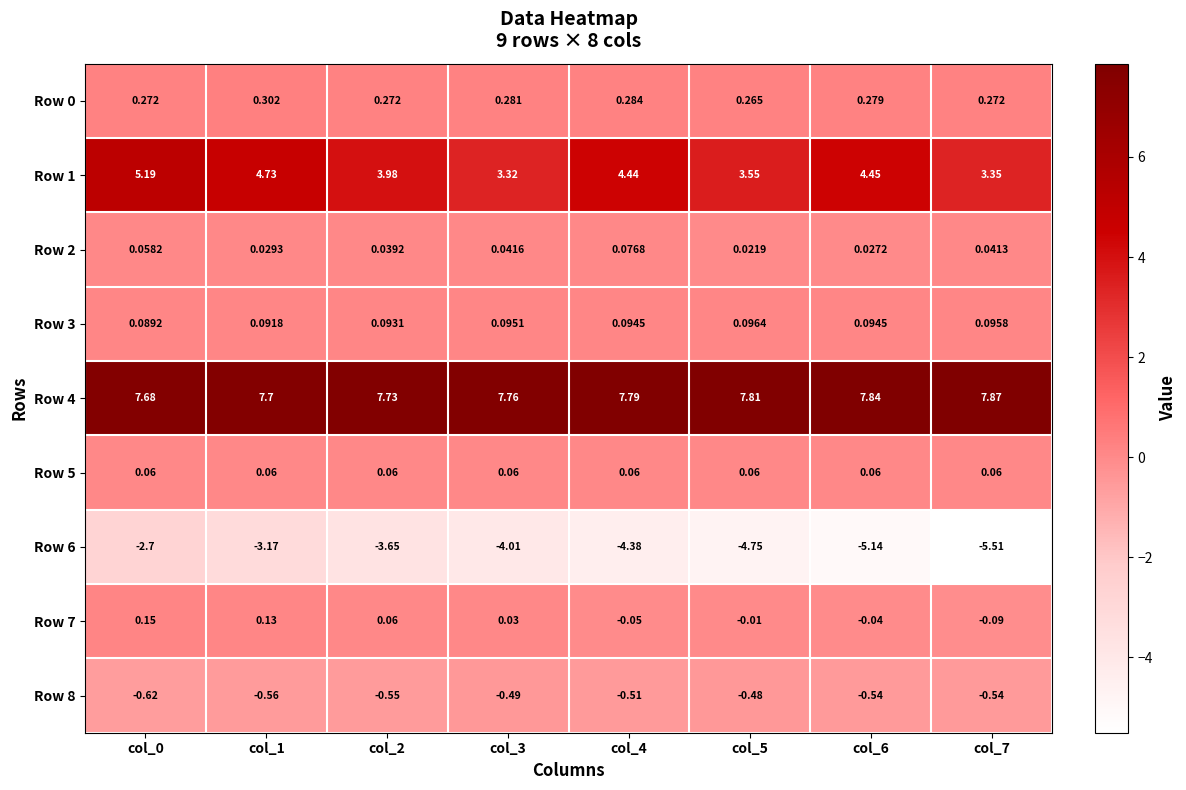

Is the value of Row 7 at col_7 greater than the value of Row 0 at col_6?

No